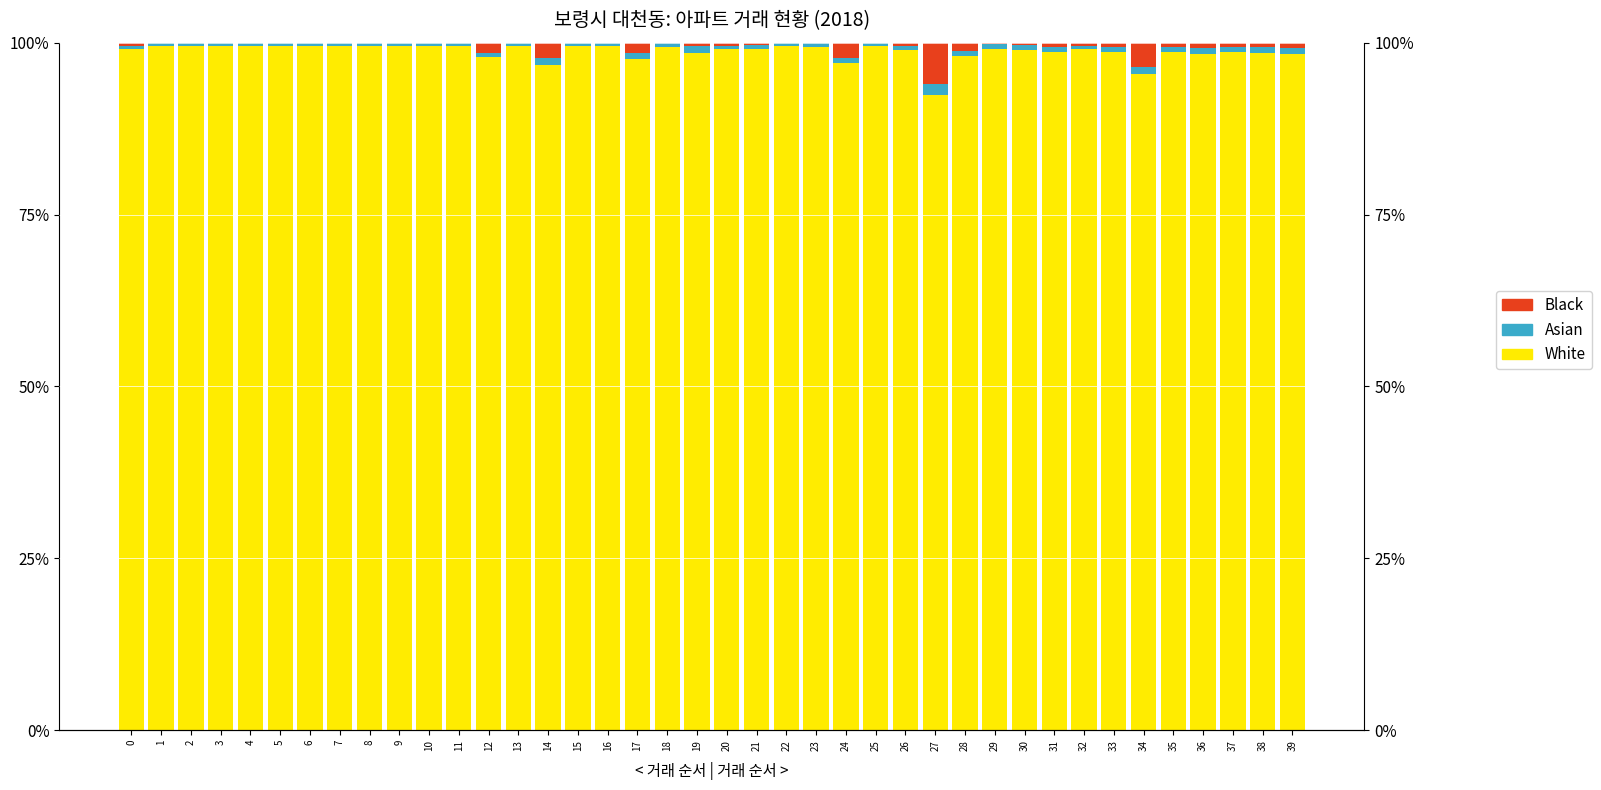

What is the value of the Black bar at the 28th from the left?

5.9